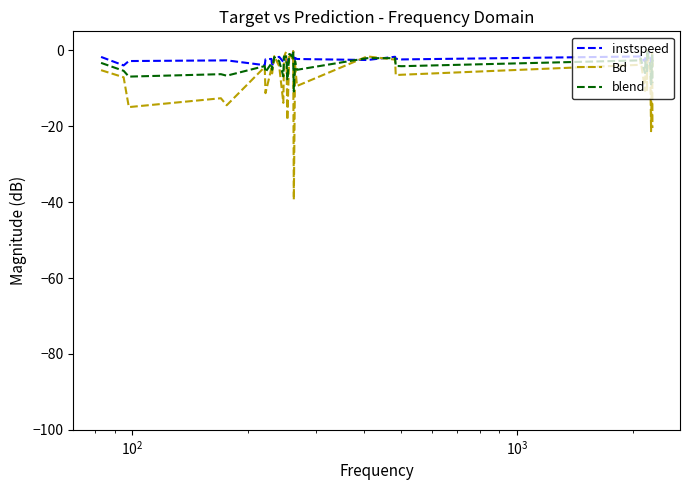

What is the minimum value for blend?

-10.8